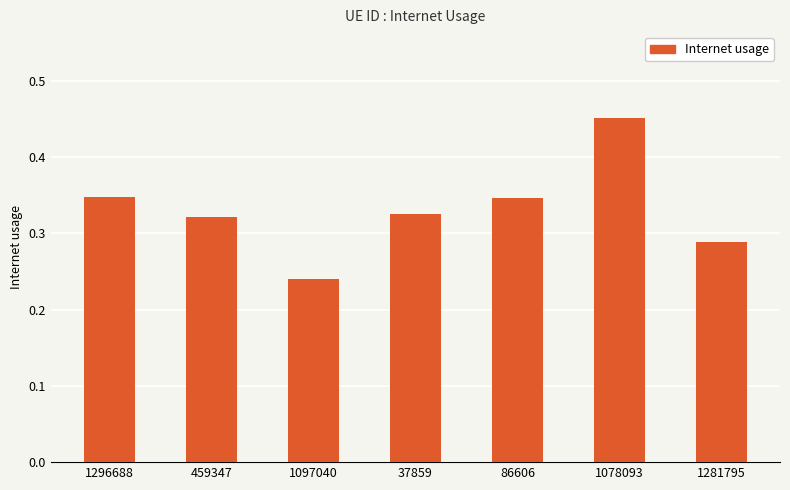

Which category has the highest value across all series?

1078093